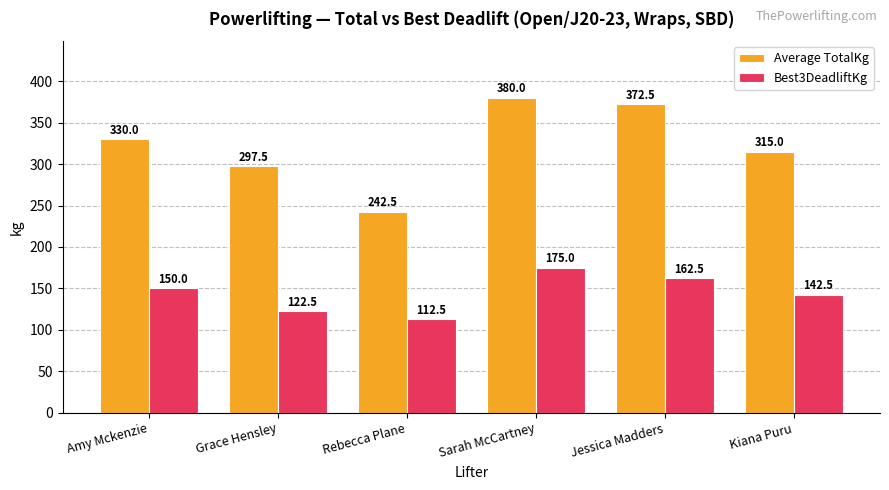

Reading right to left, extract all data points from this chart.

Average TotalKg: Kiana Puru=315.0	Jessica Madders=372.5	Sarah McCartney=380.0	Rebecca Plane=242.5	Grace Hensley=297.5	Amy Mckenzie=330.0
Best3DeadliftKg: Kiana Puru=142.5	Jessica Madders=162.5	Sarah McCartney=175.0	Rebecca Plane=112.5	Grace Hensley=122.5	Amy Mckenzie=150.0